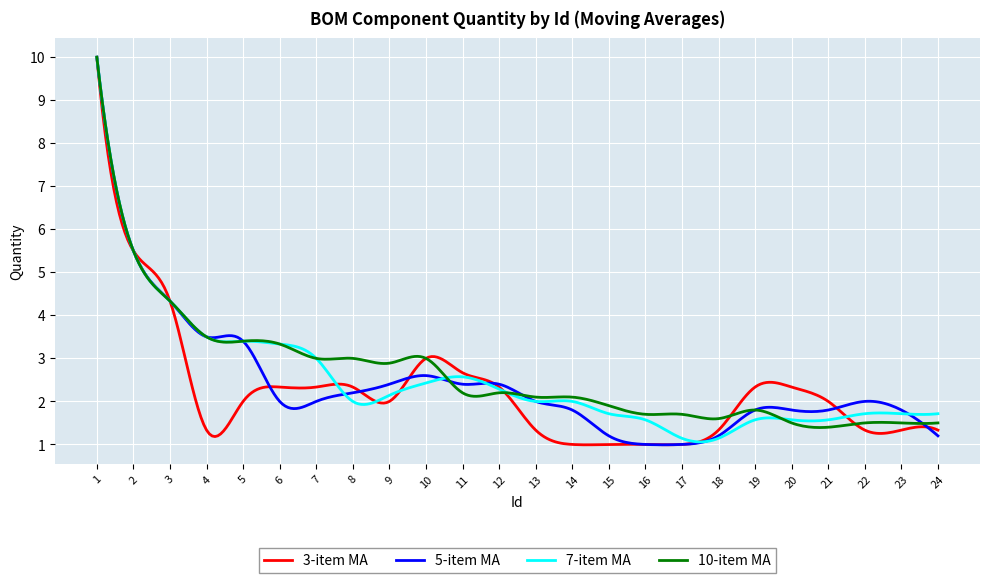

What is the smallest value displayed?

1.0